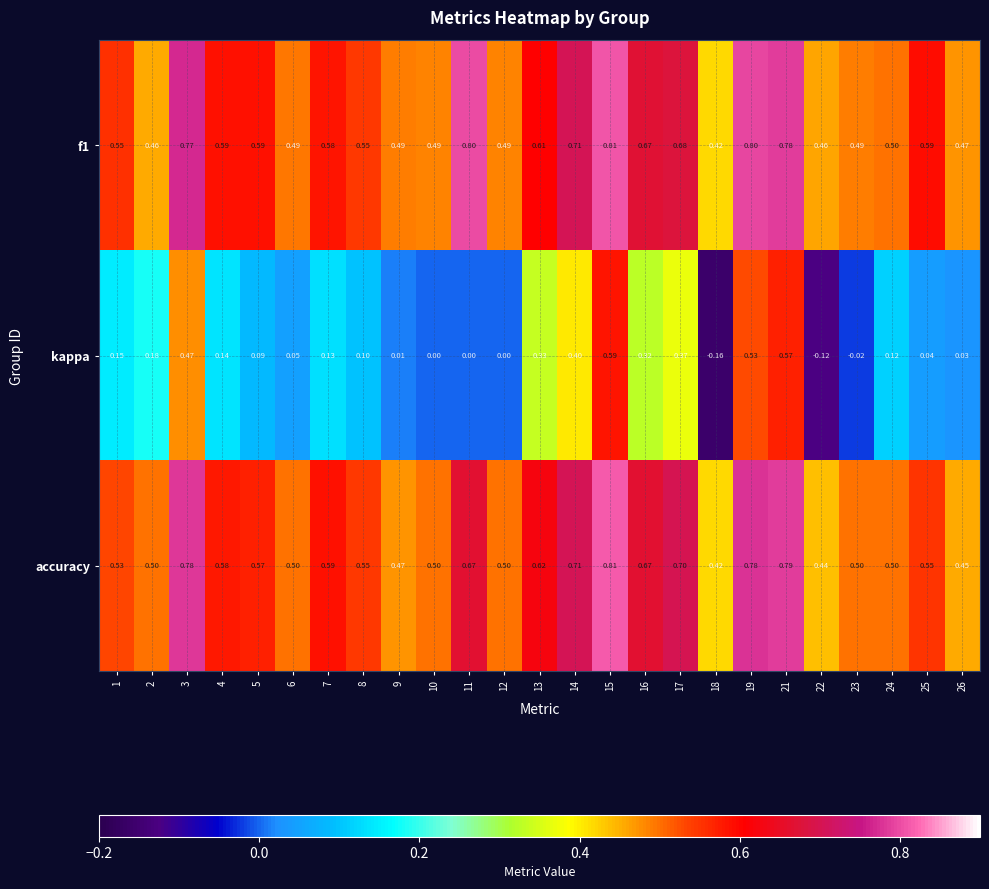

Which series changed the most between 13 and 22?

kappa